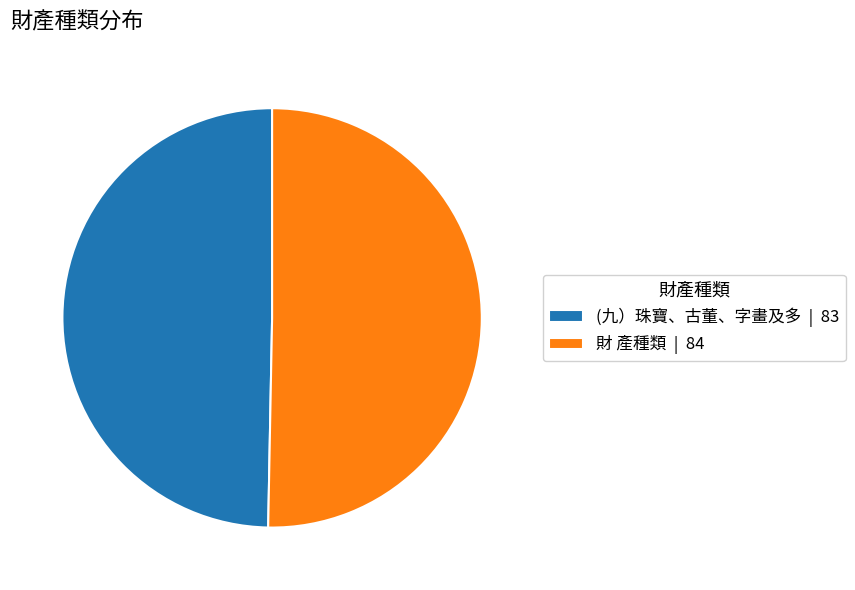

The 財 產種類 slice represents 61% of the pie. True or false?

False